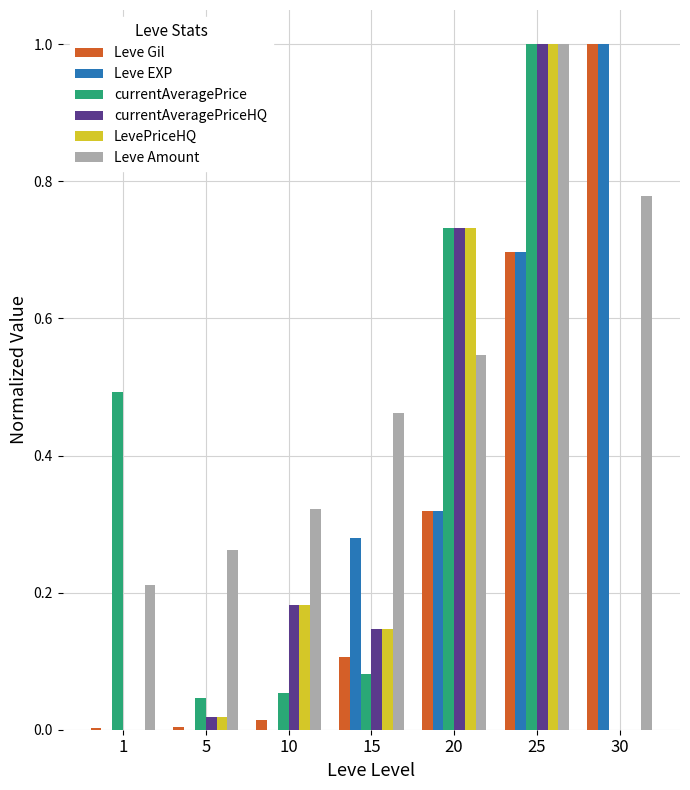

What is the total value across all series at 30?

2.8